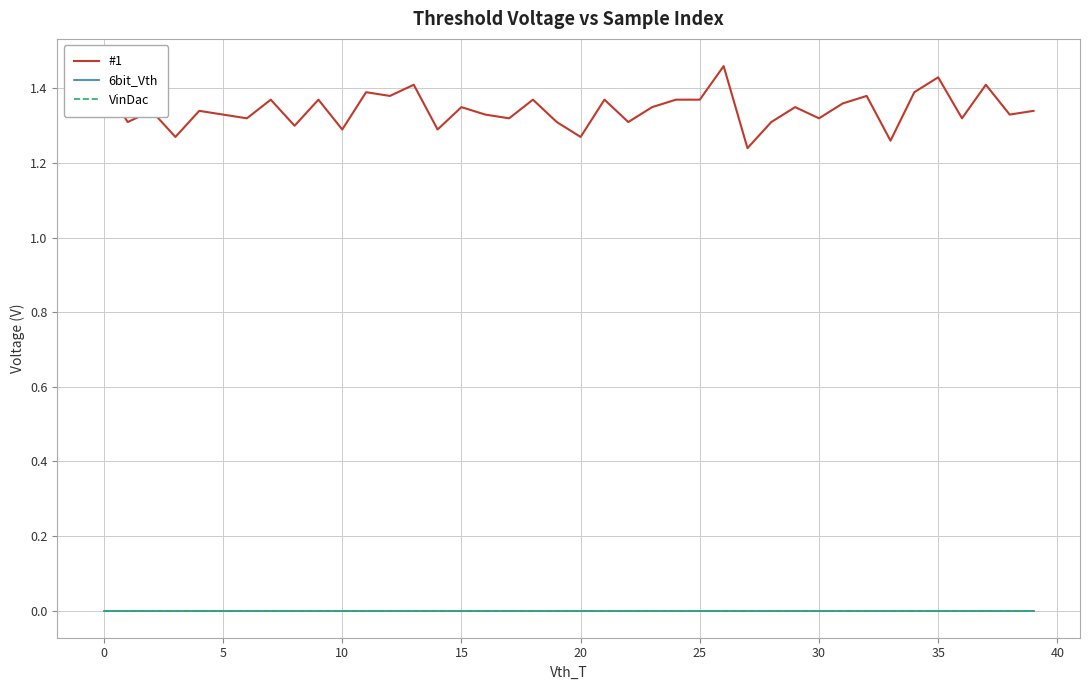

How many interior local peaks does the #1 series have?

14